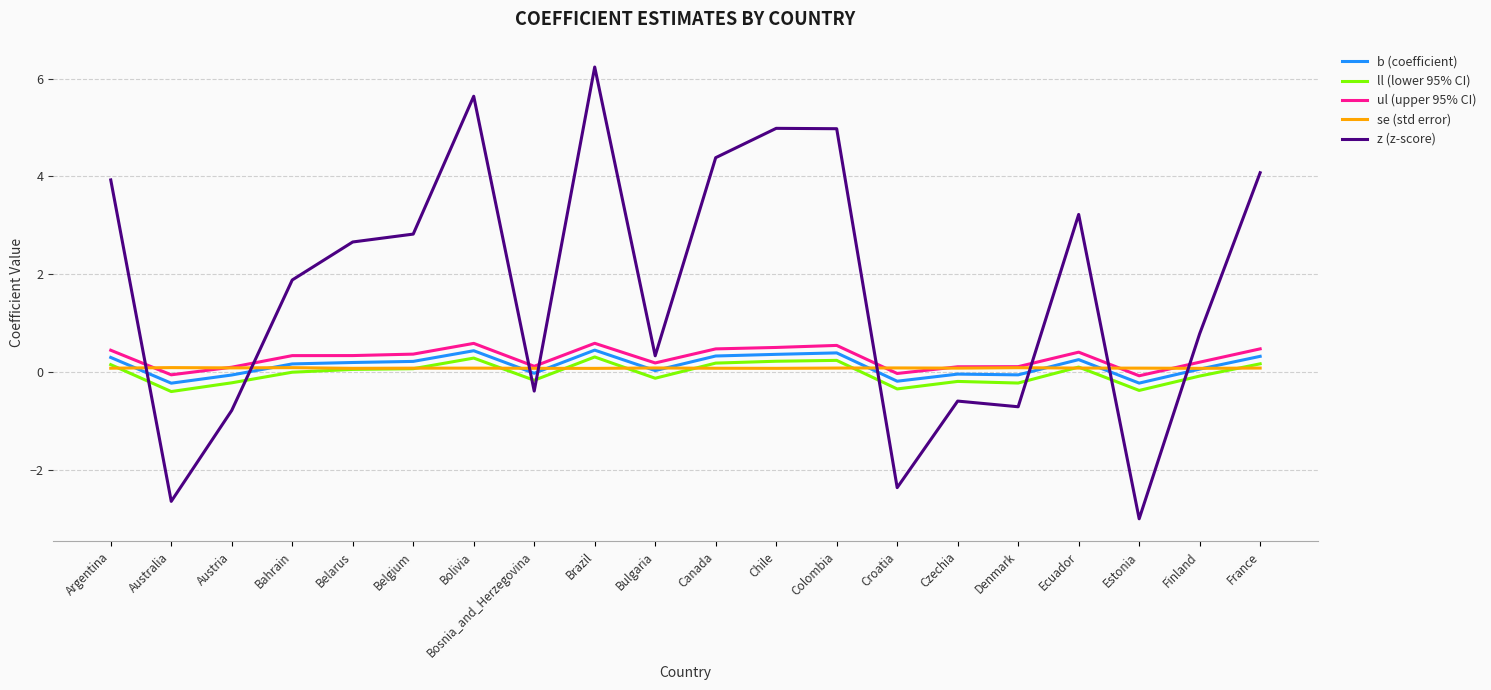

Between which two adjacent categories do se (std error) and z (z-score) first intersect?

Argentina and Australia